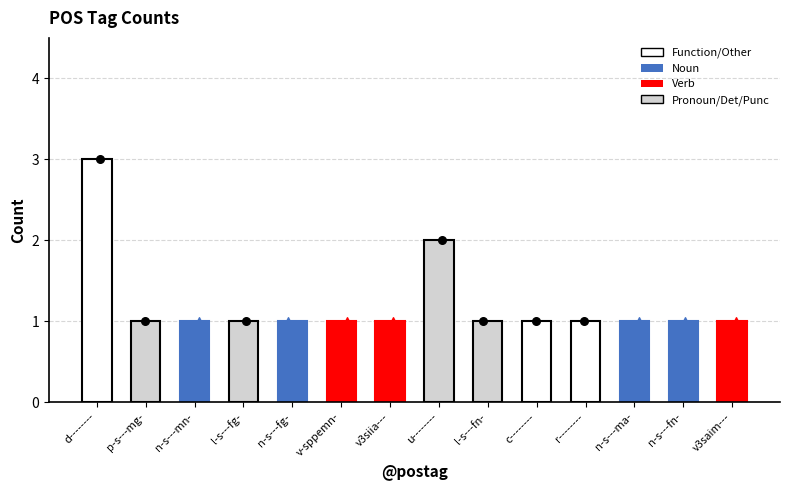

Which has a higher value, l-s---fn- or n-s---mn-?

l-s---fn-